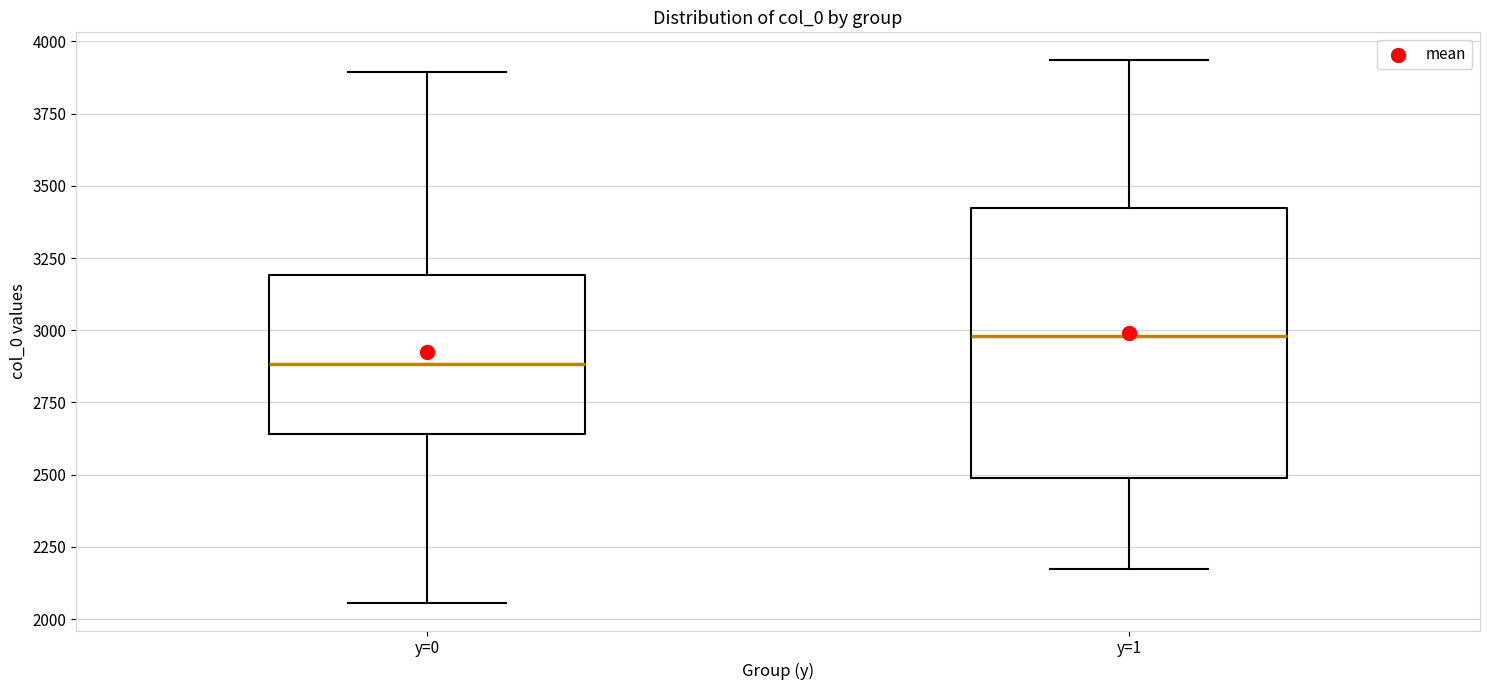

Reading left to right, read every box against the y-axis: the position of its median line, the range the box covers, and the ends of its whiskers. The values are not printed on the chart, so give them approximately, as read against the axis.

y=0: median 2900, box 2650 to 3200, whiskers 2050 to 3900
y=1: median 3000, box 2500 to 3400, whiskers 2200 to 3950